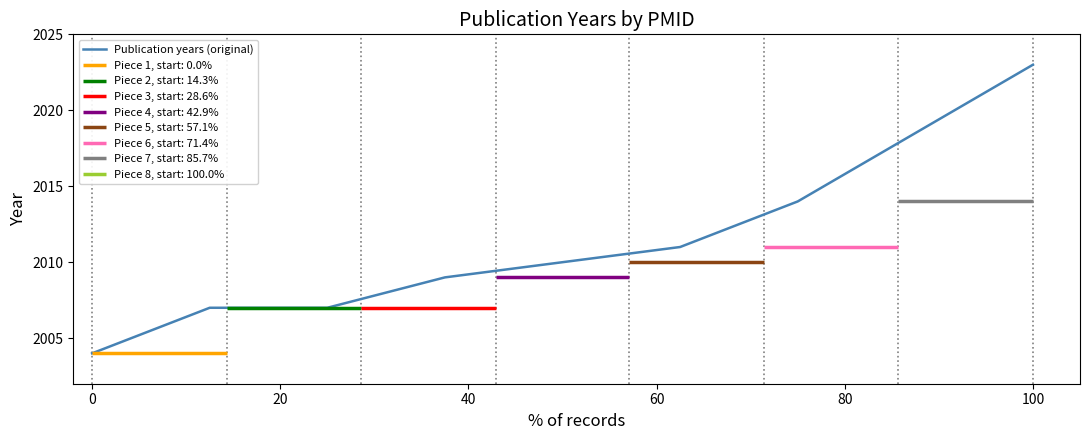

Which category has the highest value in the Publication years (original) series?

100